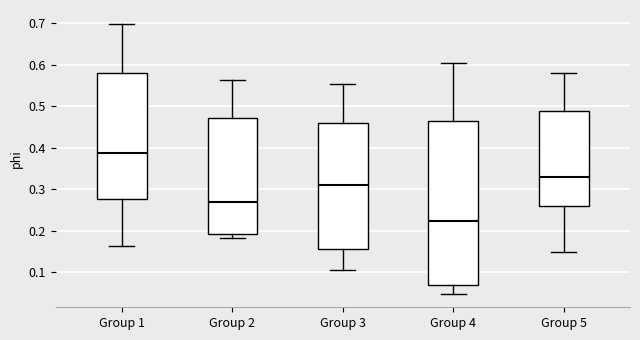

Reading left to right, read every box against the y-axis: the position of its median line, the range the box covers, and the ends of its whiskers. The values are not printed on the chart, so give them approximately, as read against the axis.

Group 1: median 0.39, box 0.28 to 0.58, whiskers 0.16 to 0.70
Group 2: median 0.27, box 0.19 to 0.47, whiskers 0.18 to 0.56
Group 3: median 0.31, box 0.16 to 0.46, whiskers 0.10 to 0.55
Group 4: median 0.22, box 0.07 to 0.46, whiskers 0.05 to 0.60
Group 5: median 0.33, box 0.26 to 0.49, whiskers 0.15 to 0.58